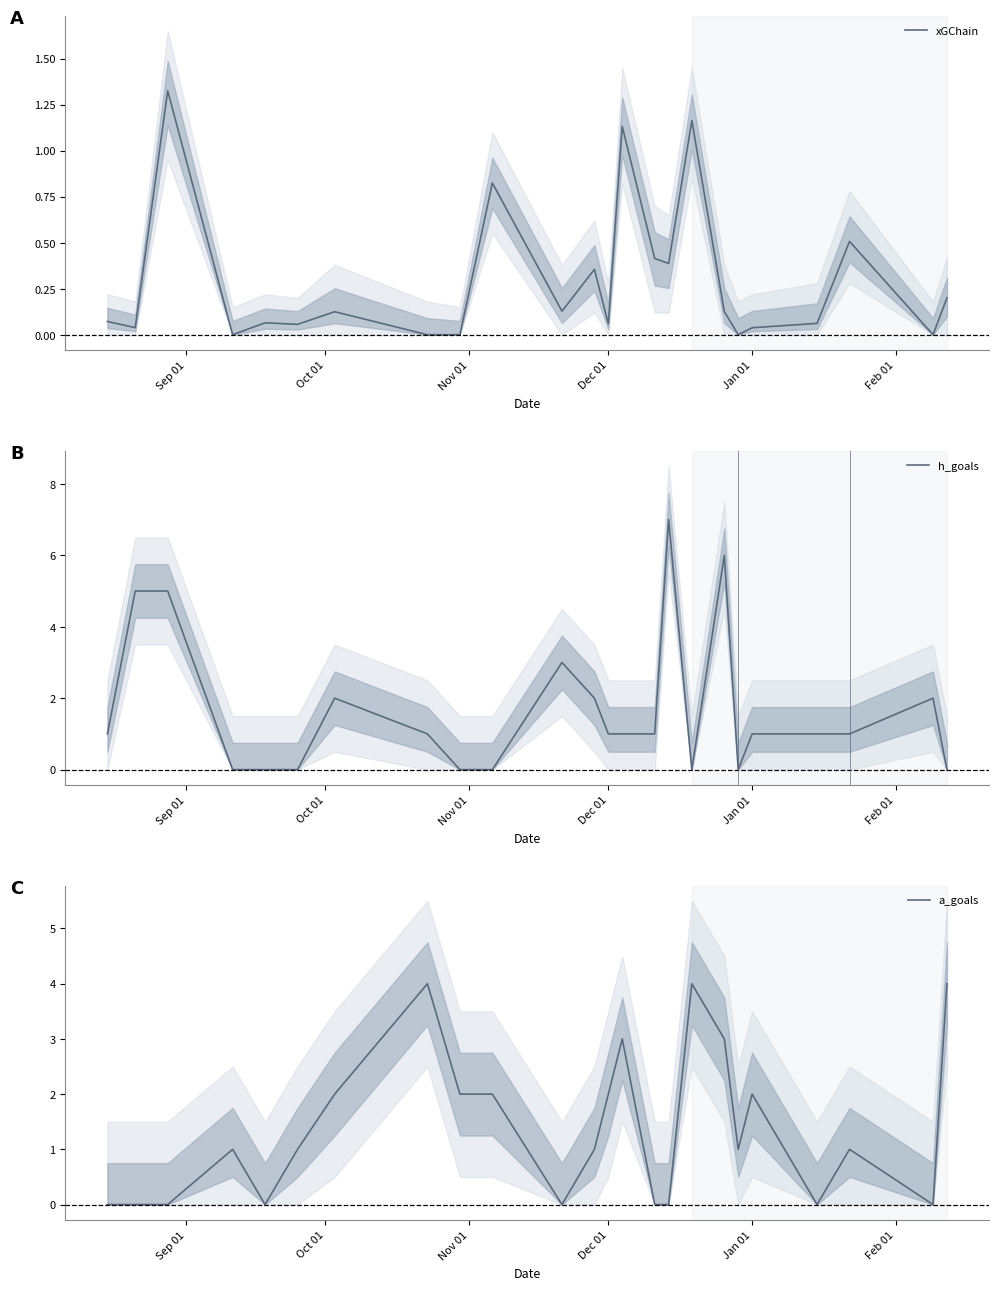

How many interior local valleys does the a_goals series have?

5